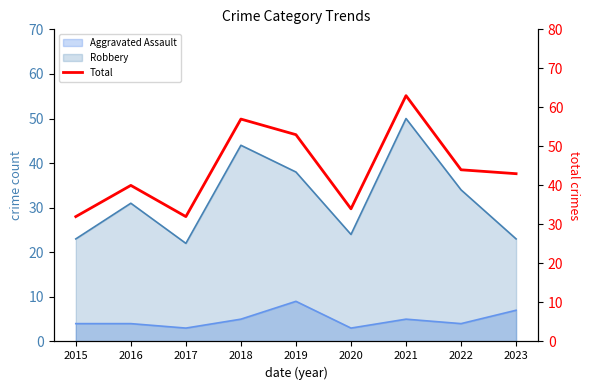

What is the change in value from 2022 to 2023?

-1